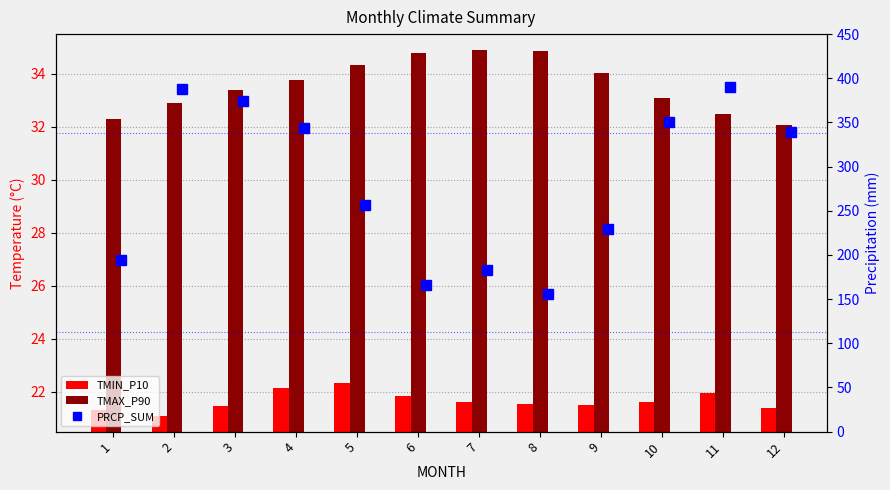

What is the average value of the TMIN_P10 series?

21.7